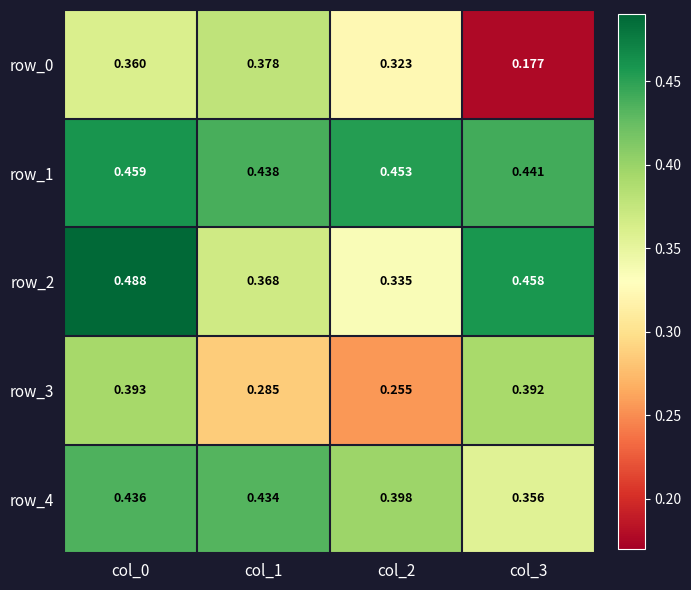

Which series has the largest range (max minus min)?

row_0